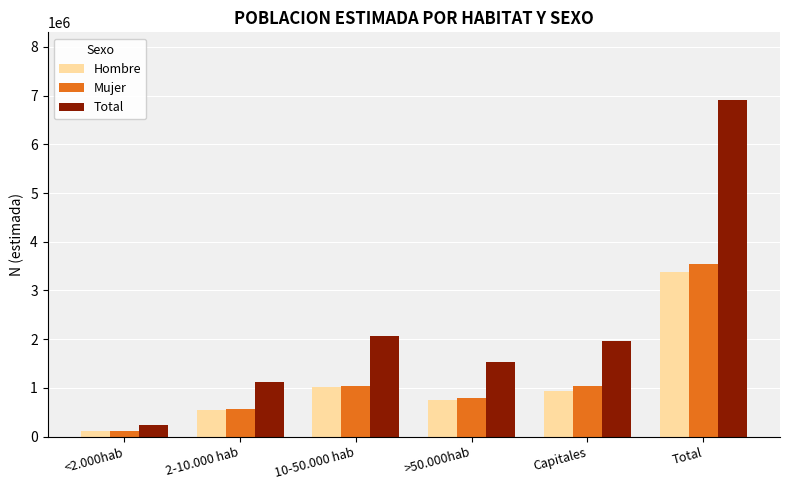

What is the label of the 4th bar from the right?

10-50.000 hab